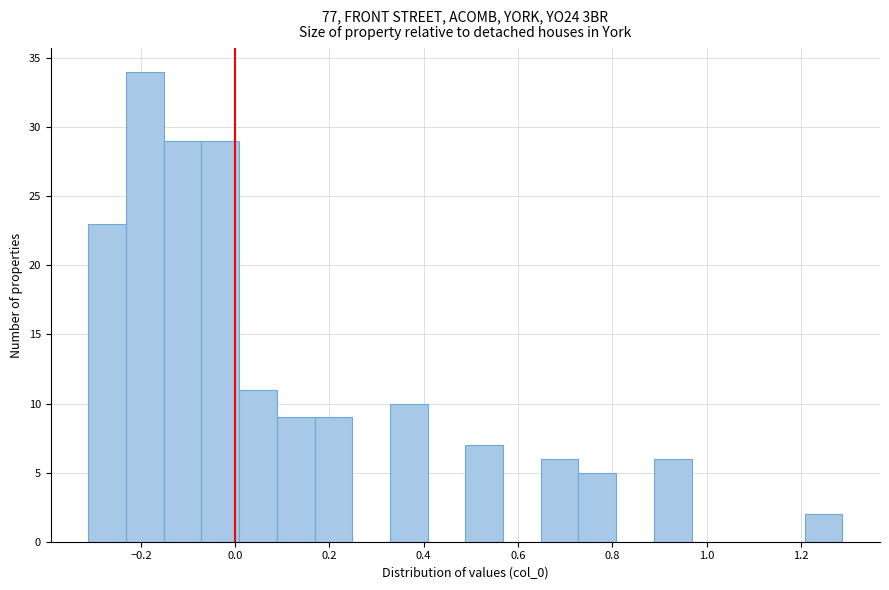

Read against the x-axis, roughly where is the centre of the tallest bar?

-0.20